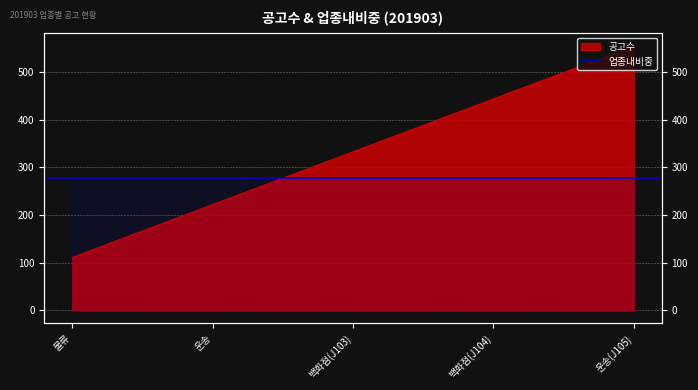

List the labels in order of value, smallest first.

물류, 운송, 백화점(J103), 백화점(J104), 운송(J105)